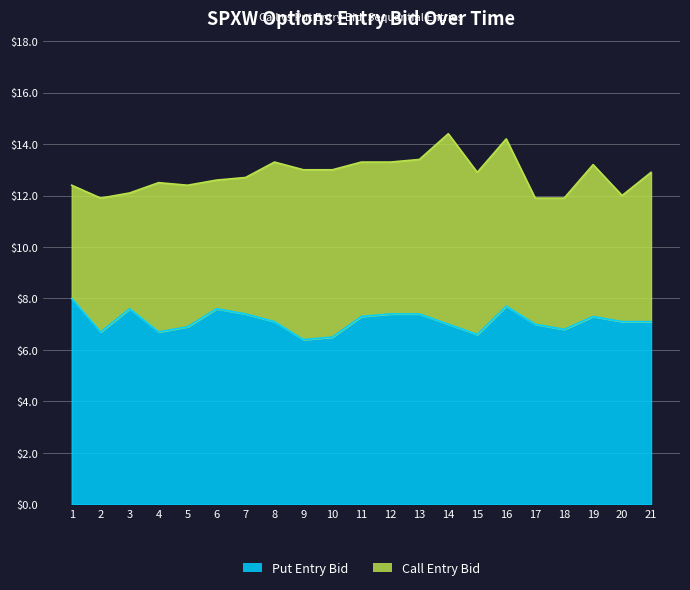

How many lines are shown in the chart?

2